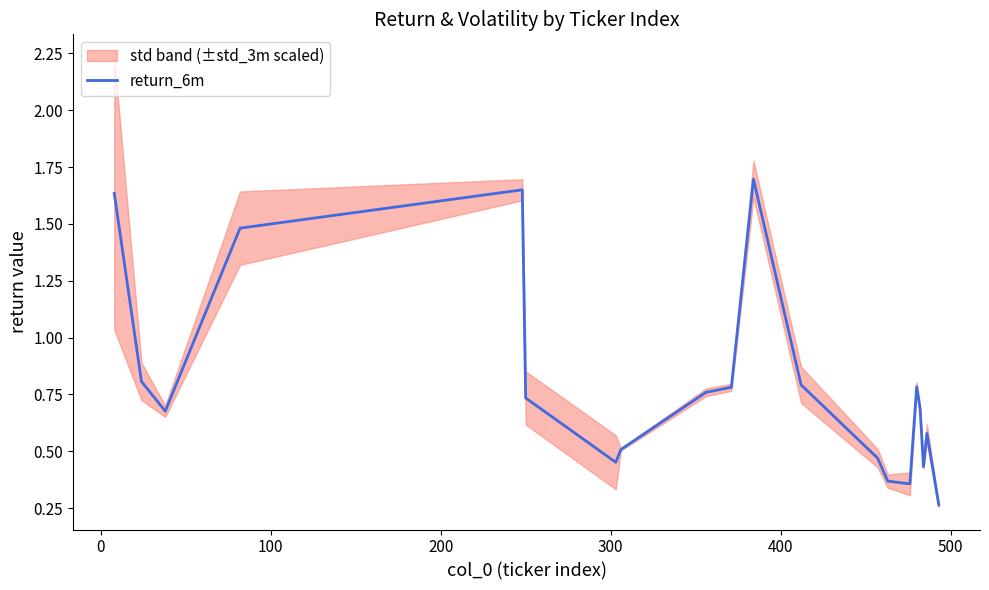

What is the minimum value shown in the chart?

0.3